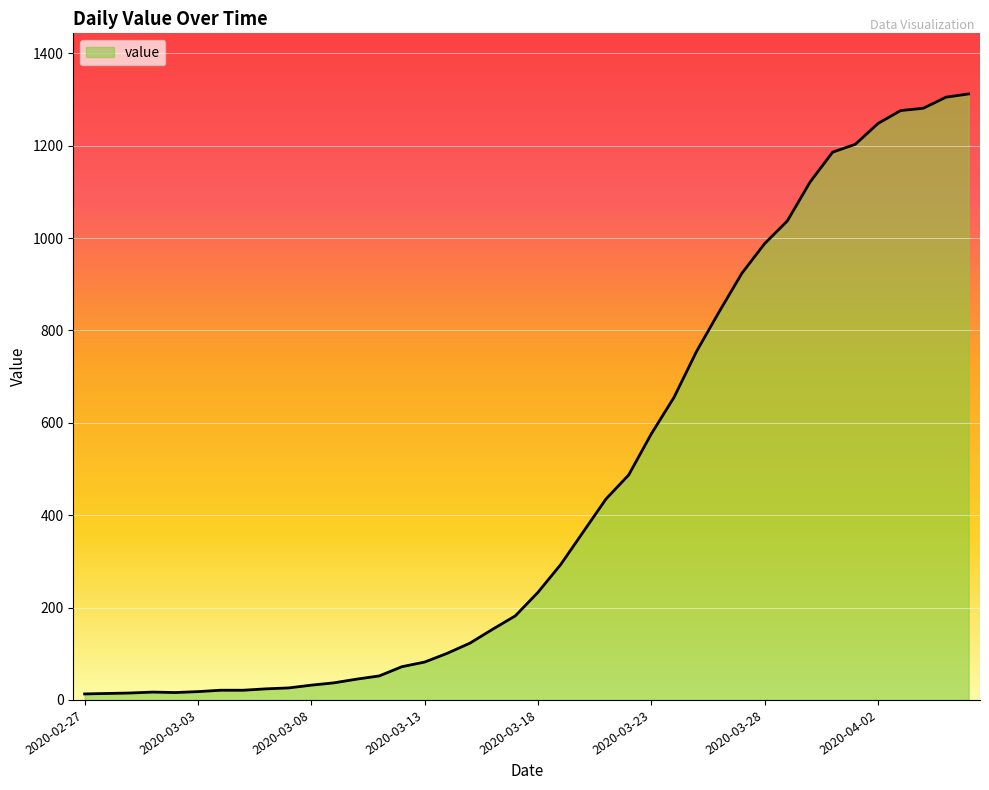

What is the difference between the maximum and minimum values?

1299